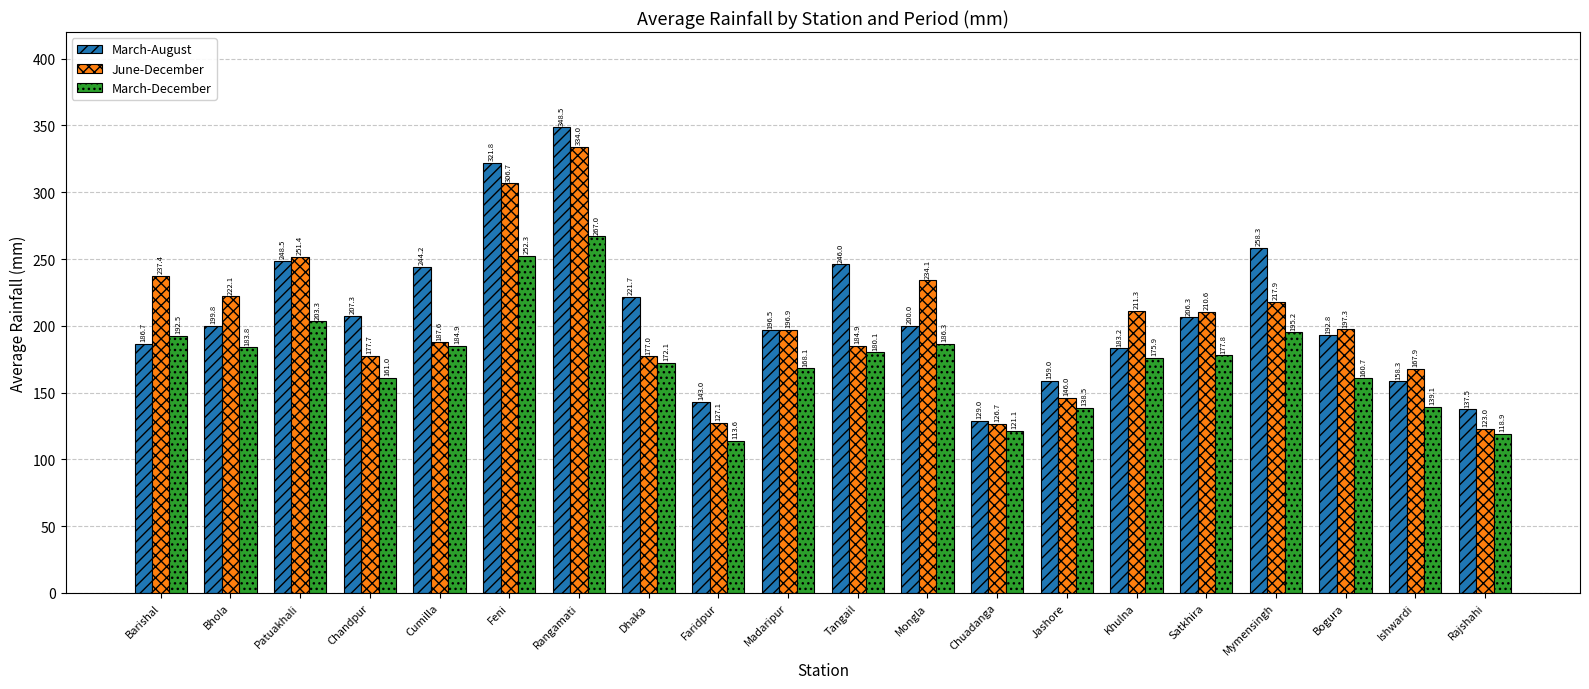

Which series has the largest range (max minus min)?

March-August